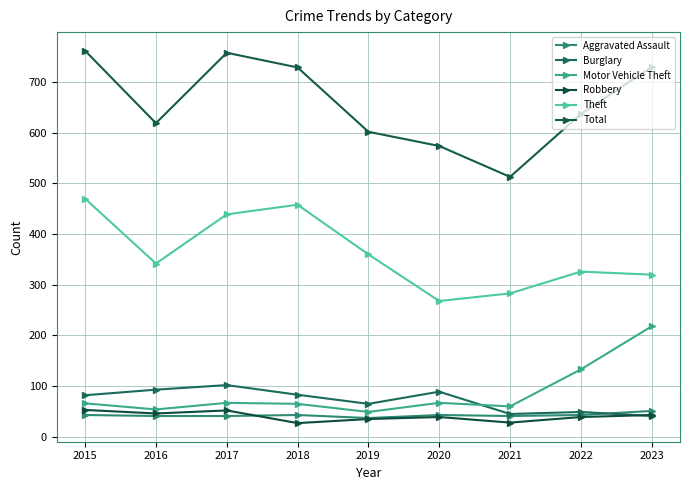

Which series has the largest total across all categories?

Total